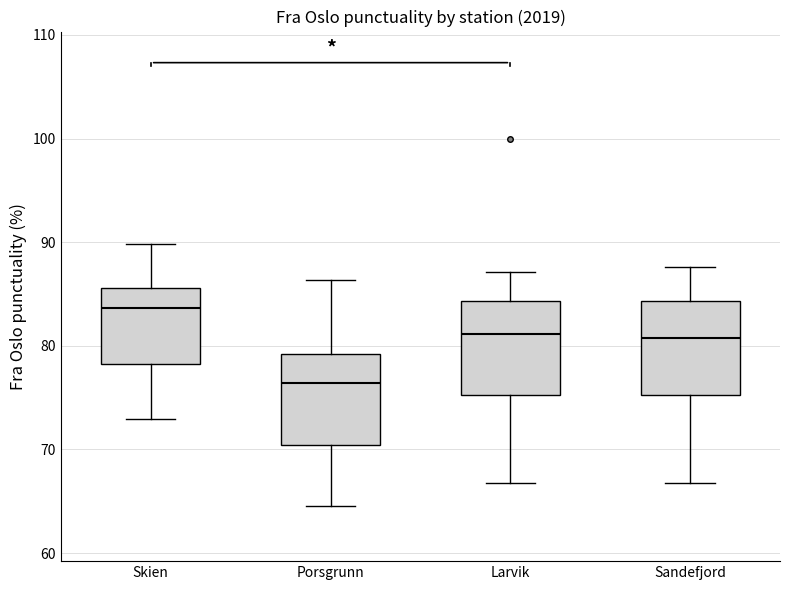

Which box has the lowest median line?

Porsgrunn